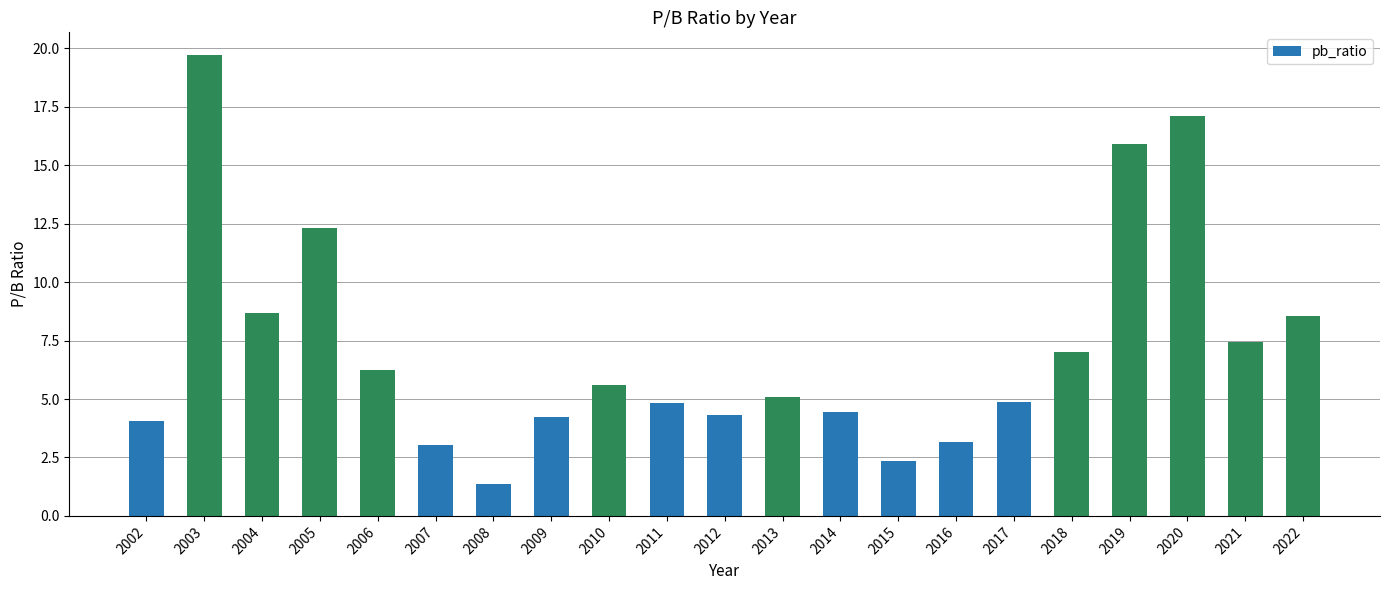

At which label does the data first exceed 5?

2003